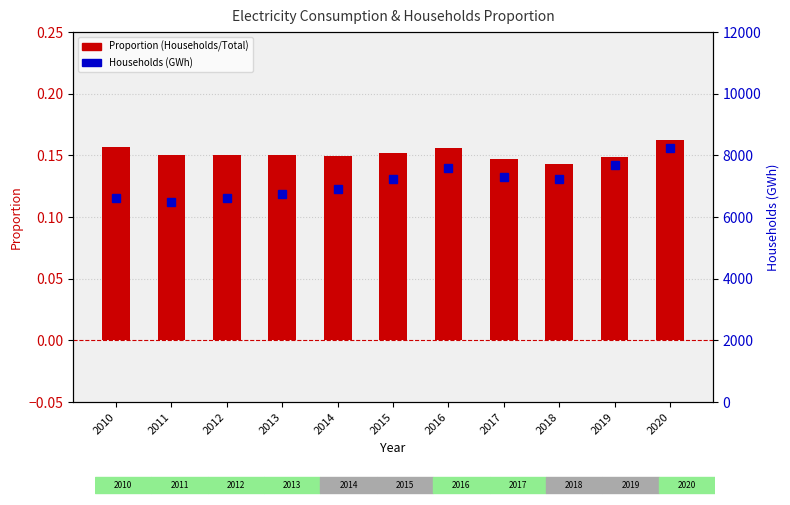

Which series has the widest spread of values?

Households (GWh)